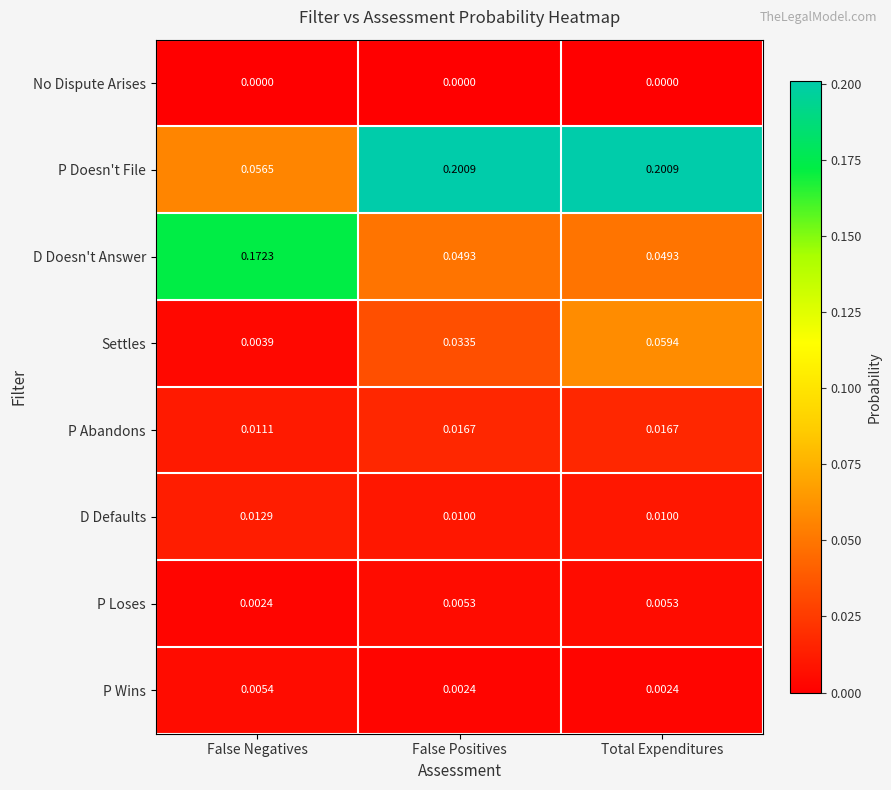

What is the total value across all series at Total Expenditures?

0.3